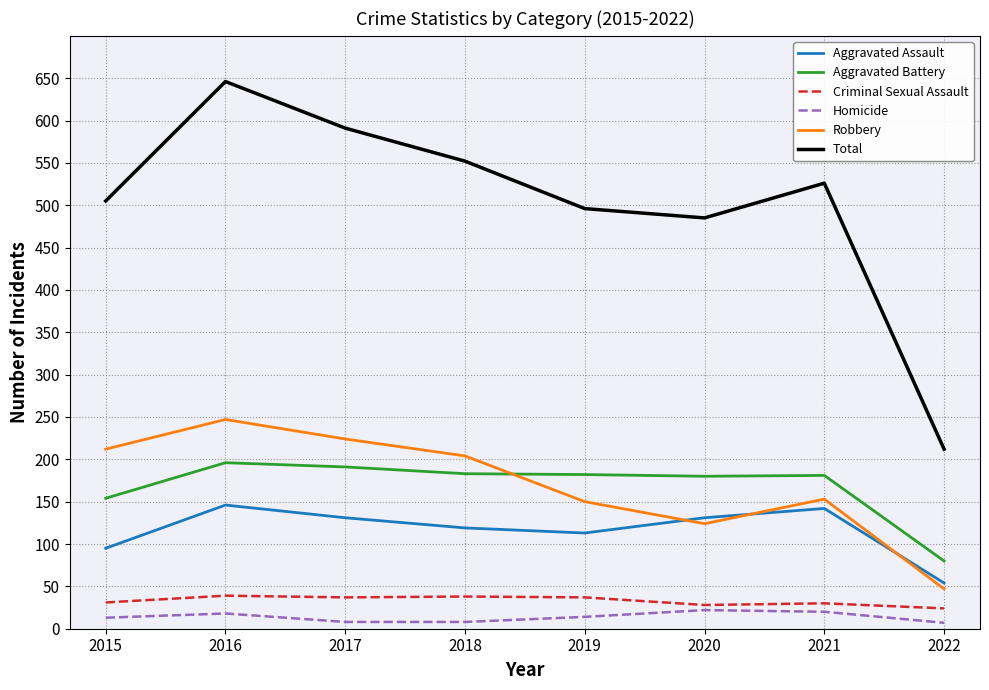

True or false: Aggravated Battery and Total intersect in this chart.

False